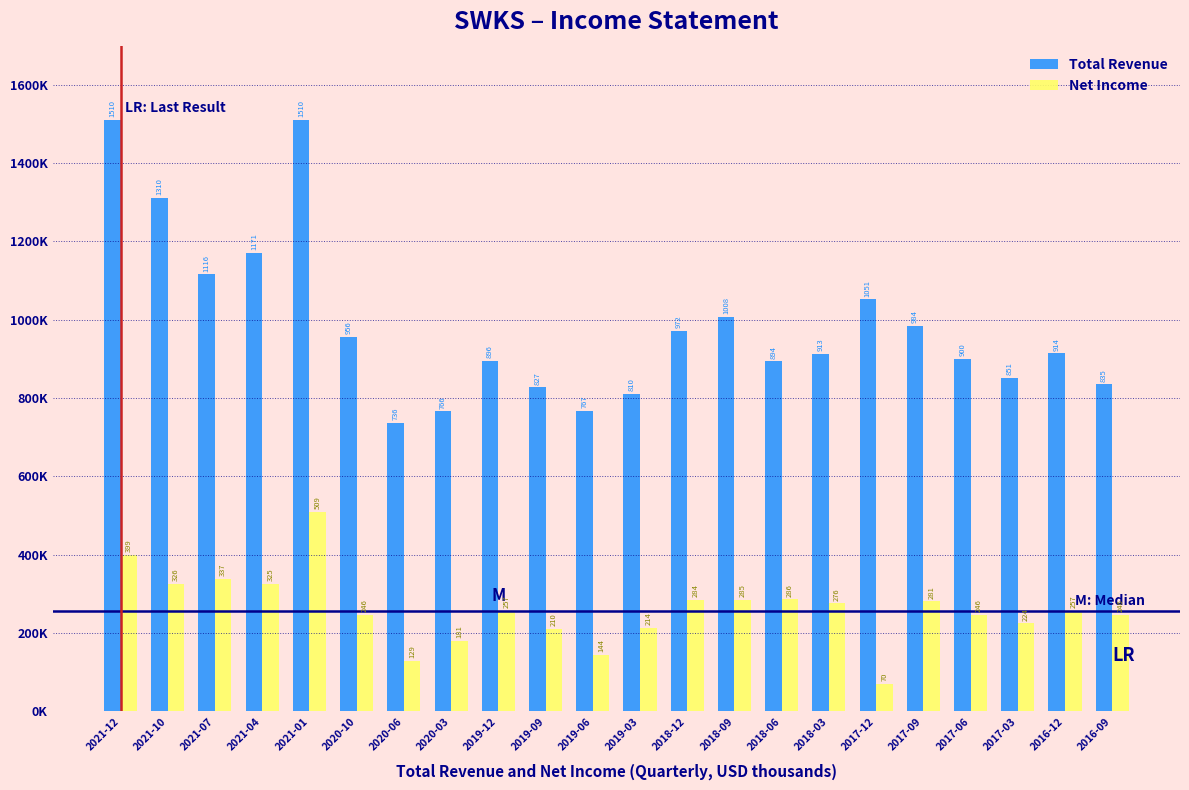

Are the bars grouped side by side (vs. stacked)?

Yes